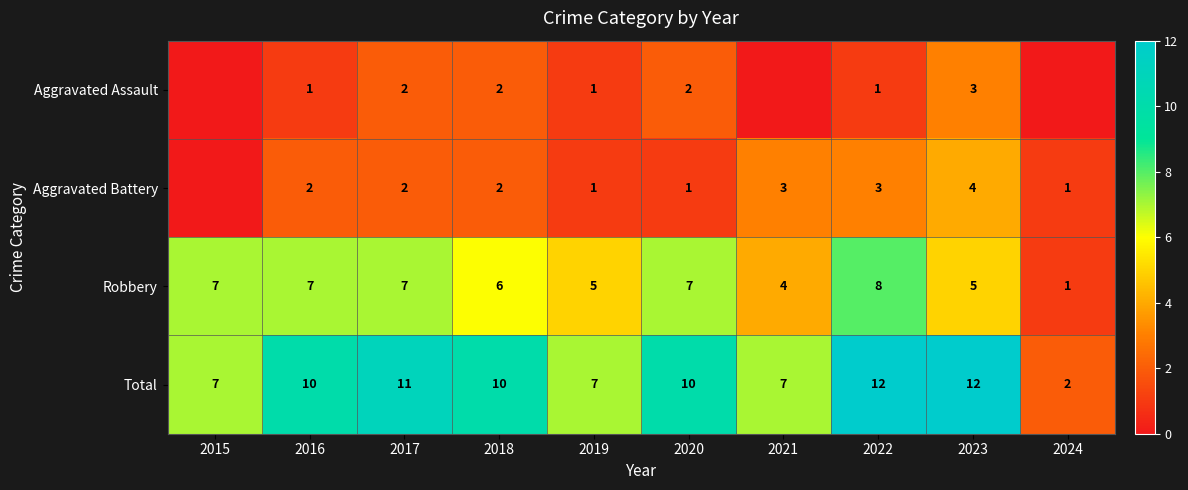

What is the spread (max minus min) of values at 2019?

6